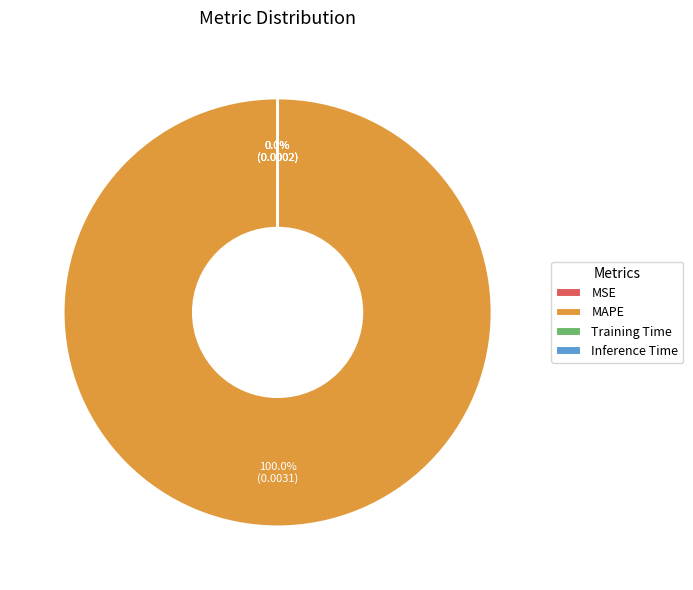

To the nearest percent, what percentage of the pie is MAPE?

100%